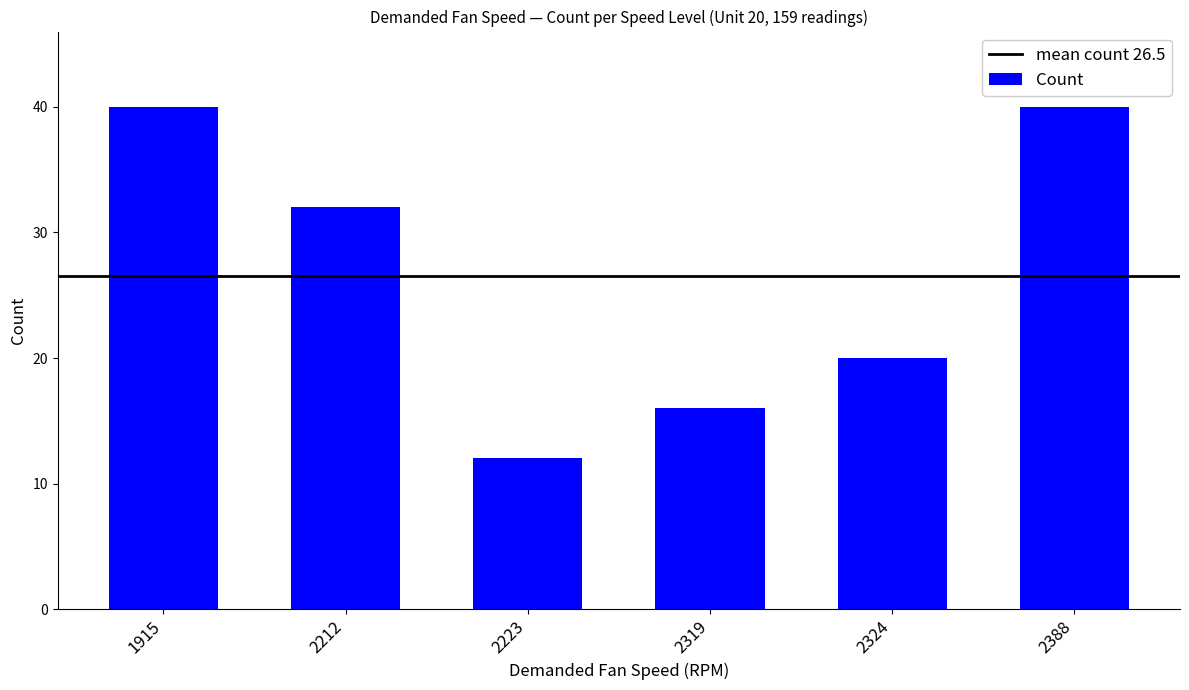

What value does the data have at 2212, to the nearest 10?

30